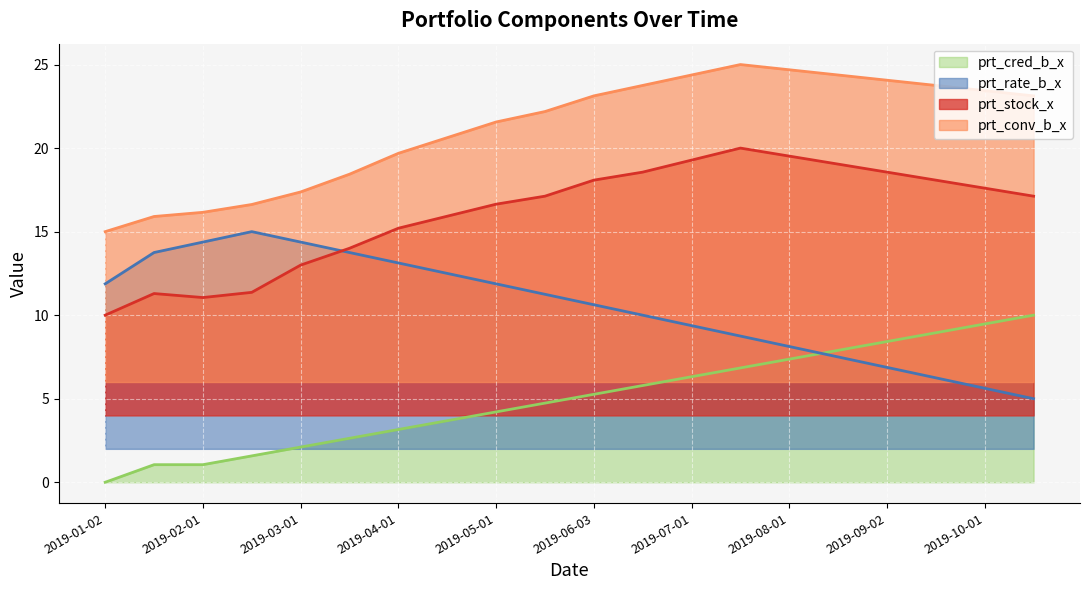

Which series has the largest range (max minus min)?

prt_stock_x